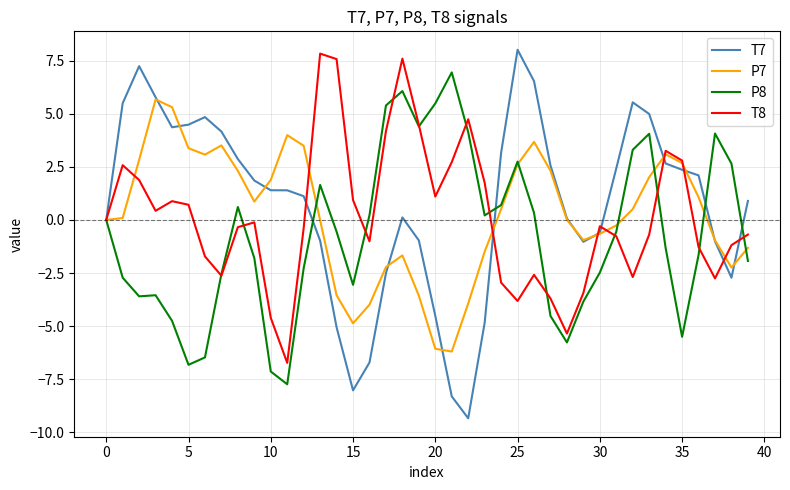

What is the minimum value for T7?

-9.3